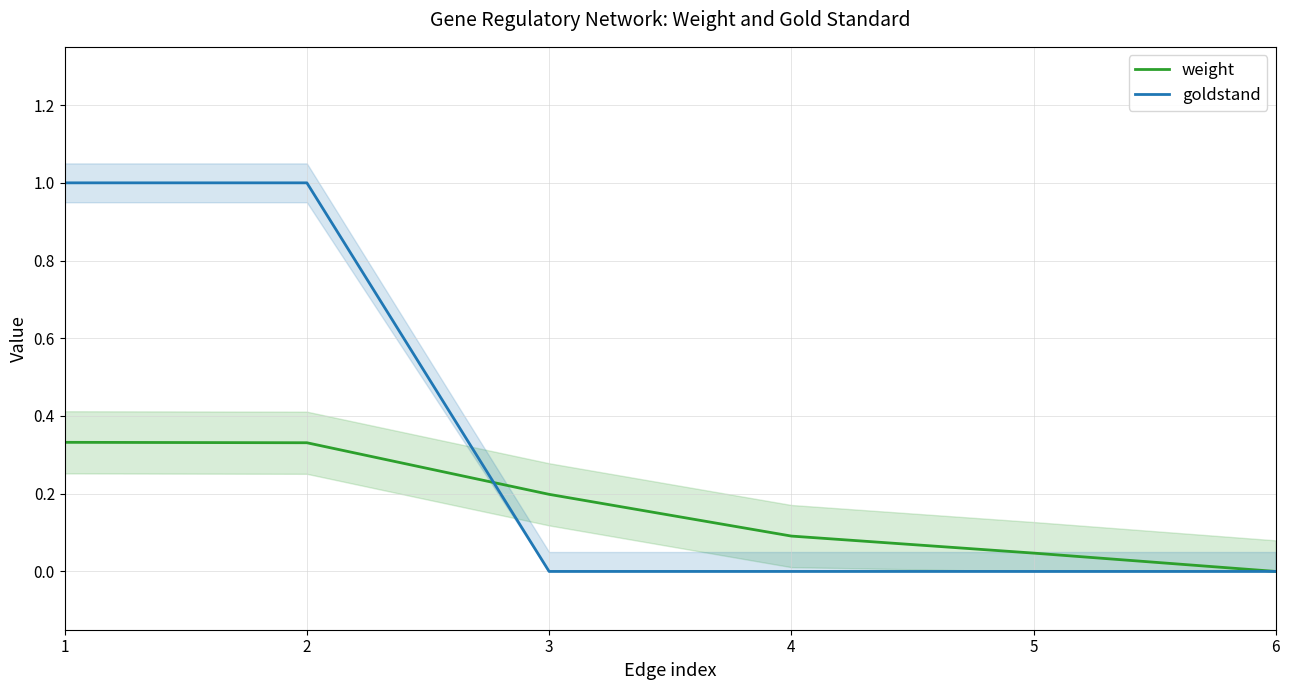

Reading left to right, list all the values displayed in this chart.

weight: 1=0.3	2=0.3	3=0.2	4=0.1	5=0.0	6=0.0
goldstand: 1=1.0	2=1.0	3=0.0	4=0.0	5=0.0	6=0.0